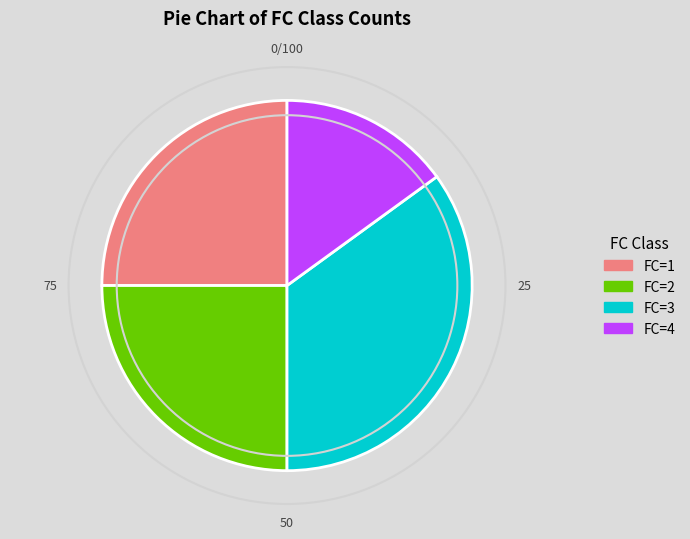

The FC=2 slice represents 16% of the pie. True or false?

False